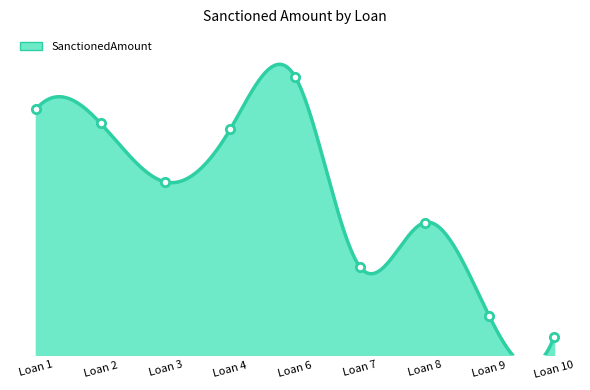

What is the difference between the values at Loan 8 and Loan 3?

137500